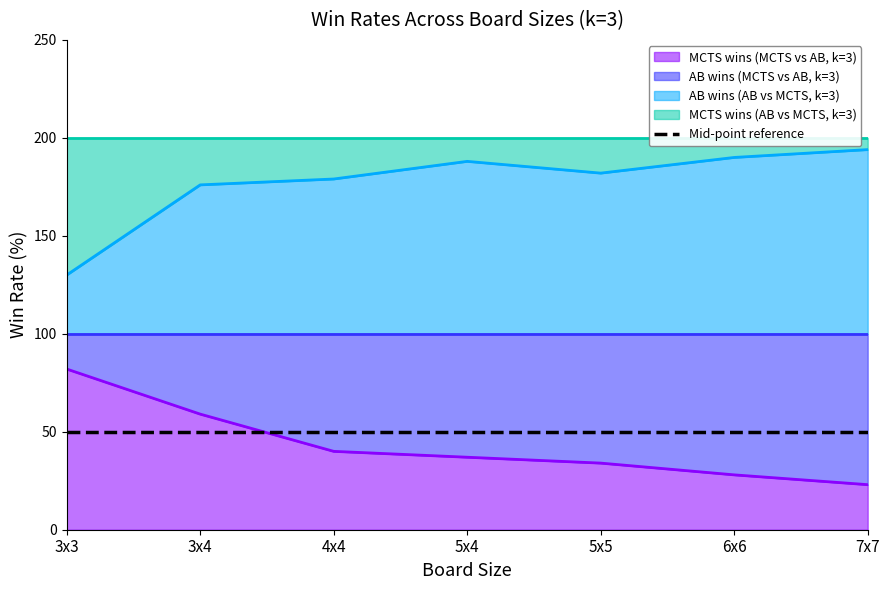

What is the label of the 1st point from the left?

3x3